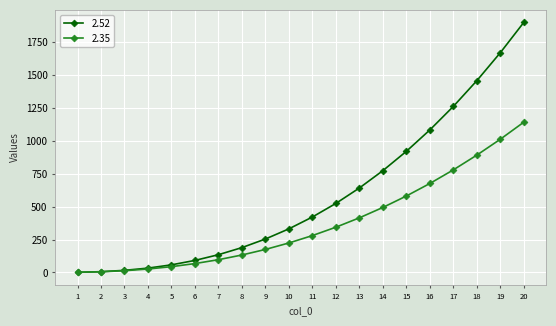

What is the difference between the maximum and minimum values in the 2.52 series?

1898.3